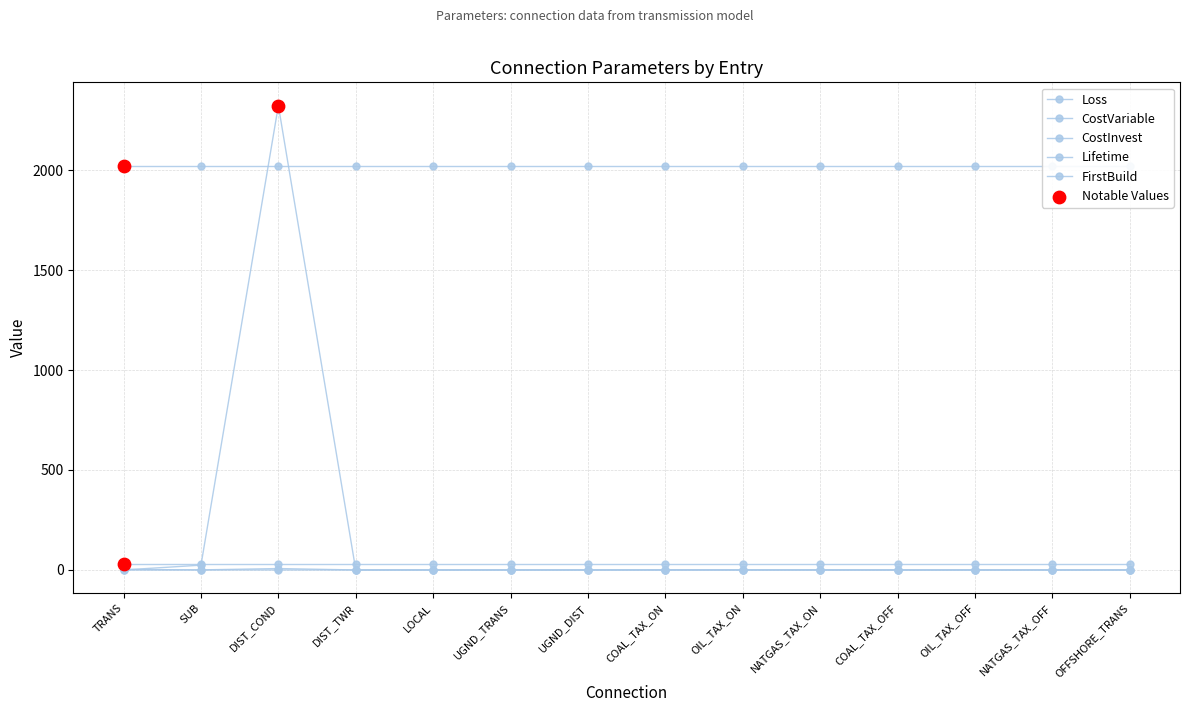

Is the value of CostVariable at UGND_TRANS greater than the value of Loss at COAL_TAX_ON?

No